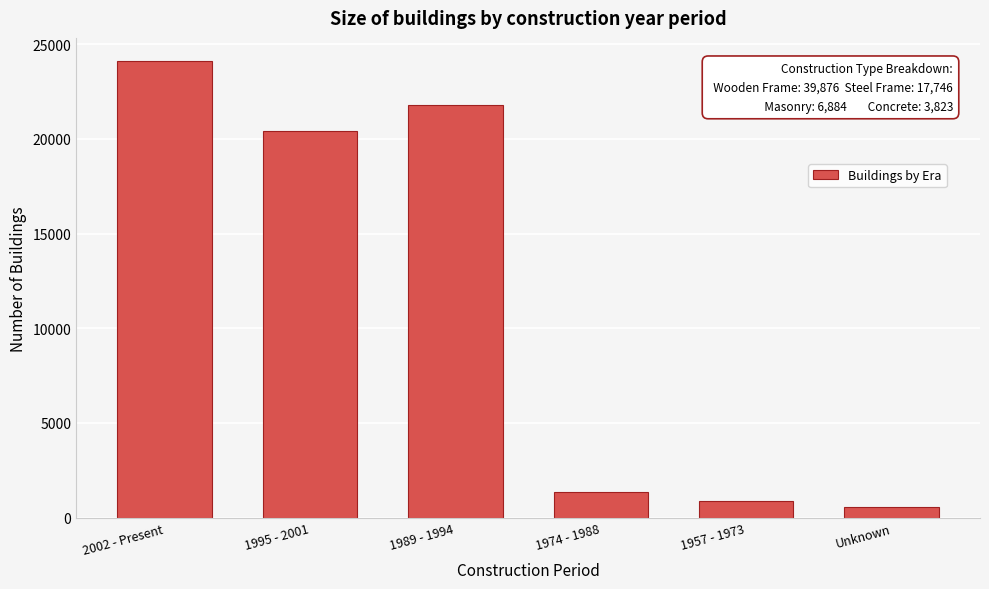

Reading left to right, transcribe all the data shown in this chart.

2002 - Present=24123	1995 - 2001=20388	1989 - 1994=21765	1974 - 1988=1374	1957 - 1973=872	Unknown=543